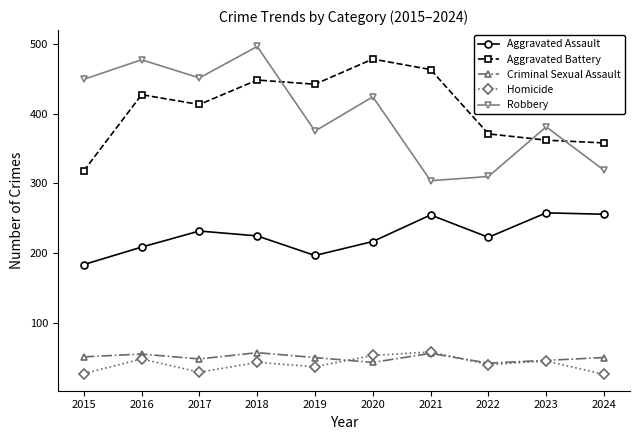

What is the sum of the Aggravated Battery values at 2022 and 2023?

733